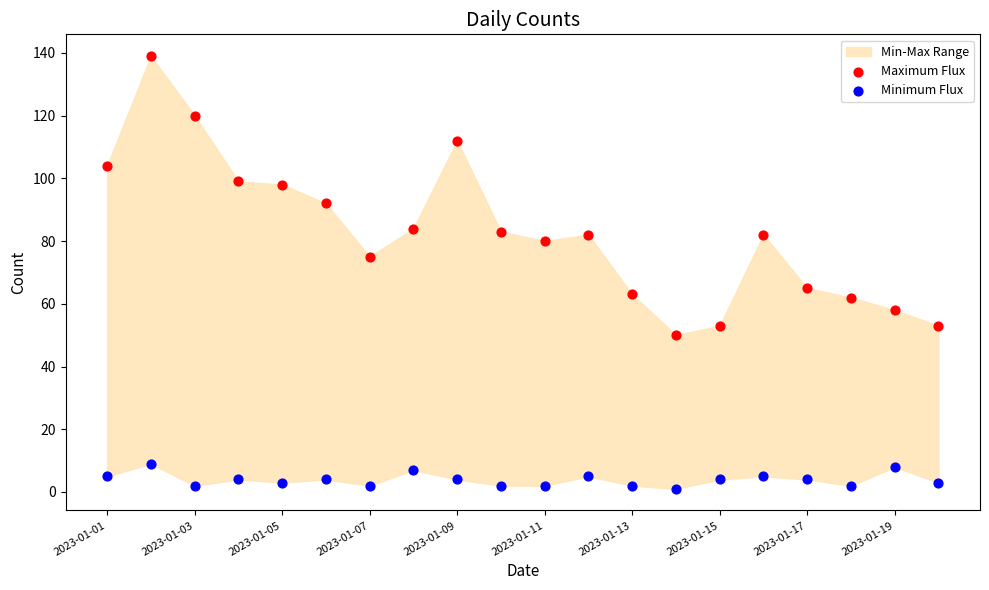

Across all data points, what is the range of Y values (max minus min)?

138